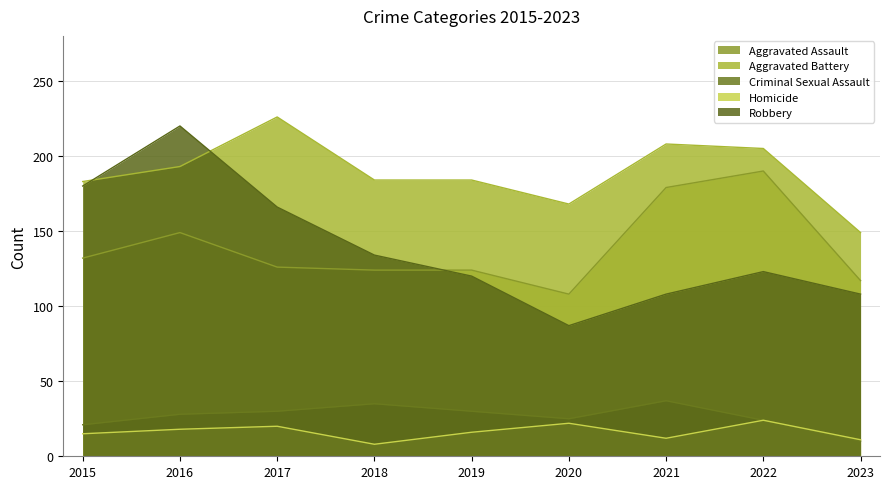

What is the spread (max minus min) of values at 2022?

181